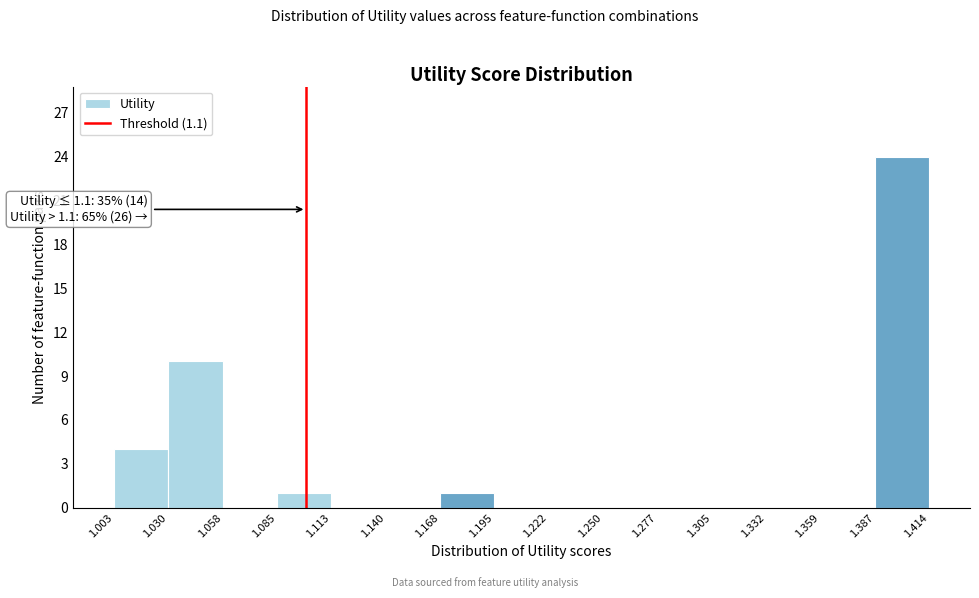

Over which range of the x-axis is the bar tallest?

1.387 to 1.414